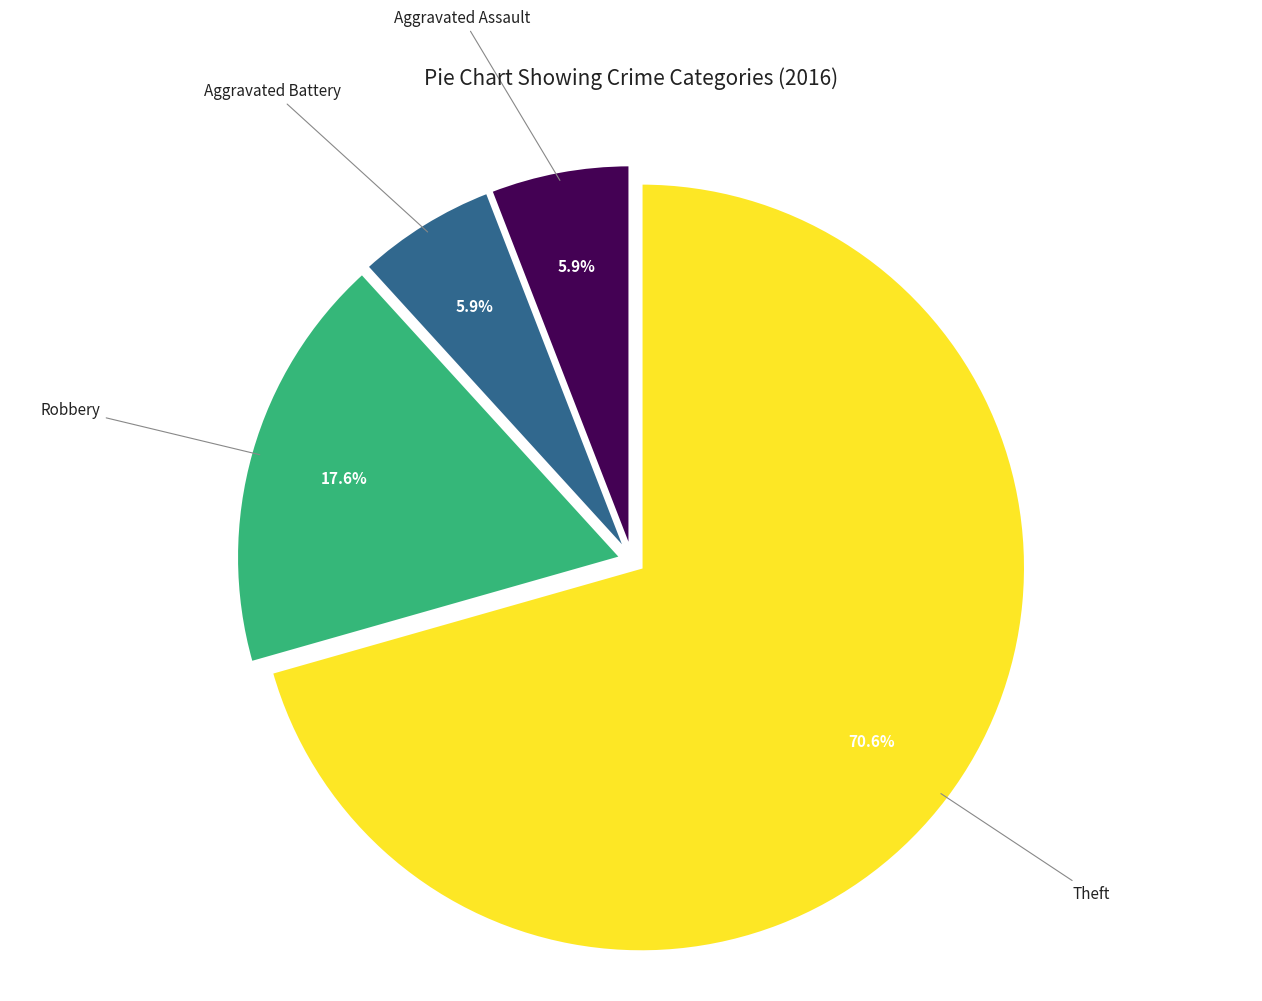

Does Theft represent more than half of the total?

Yes